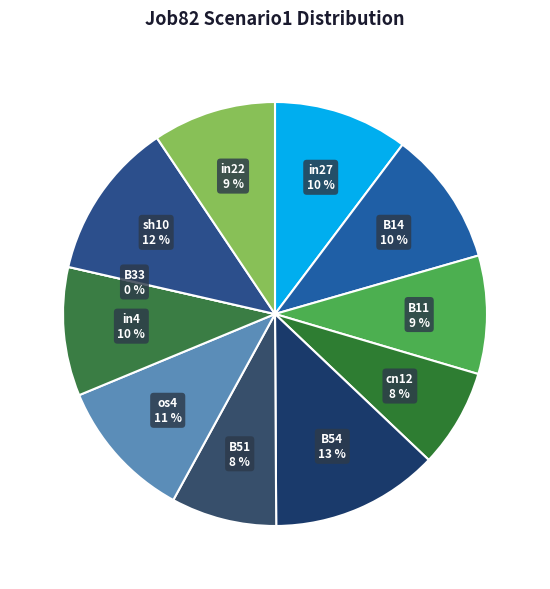

How many segments does this pie chart have?

11